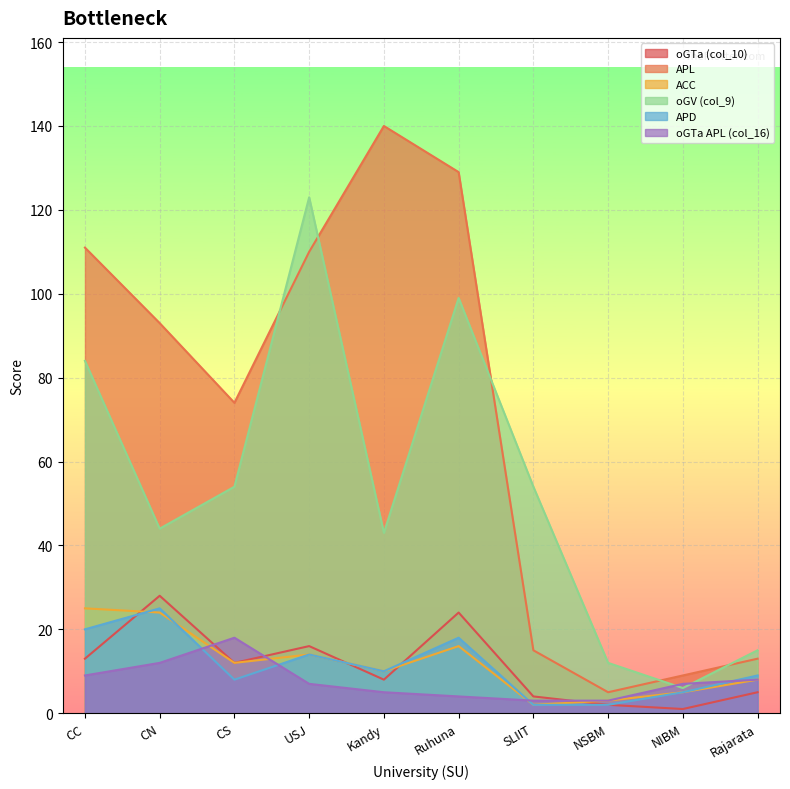

True or false: APL and APD cross at least once.

False